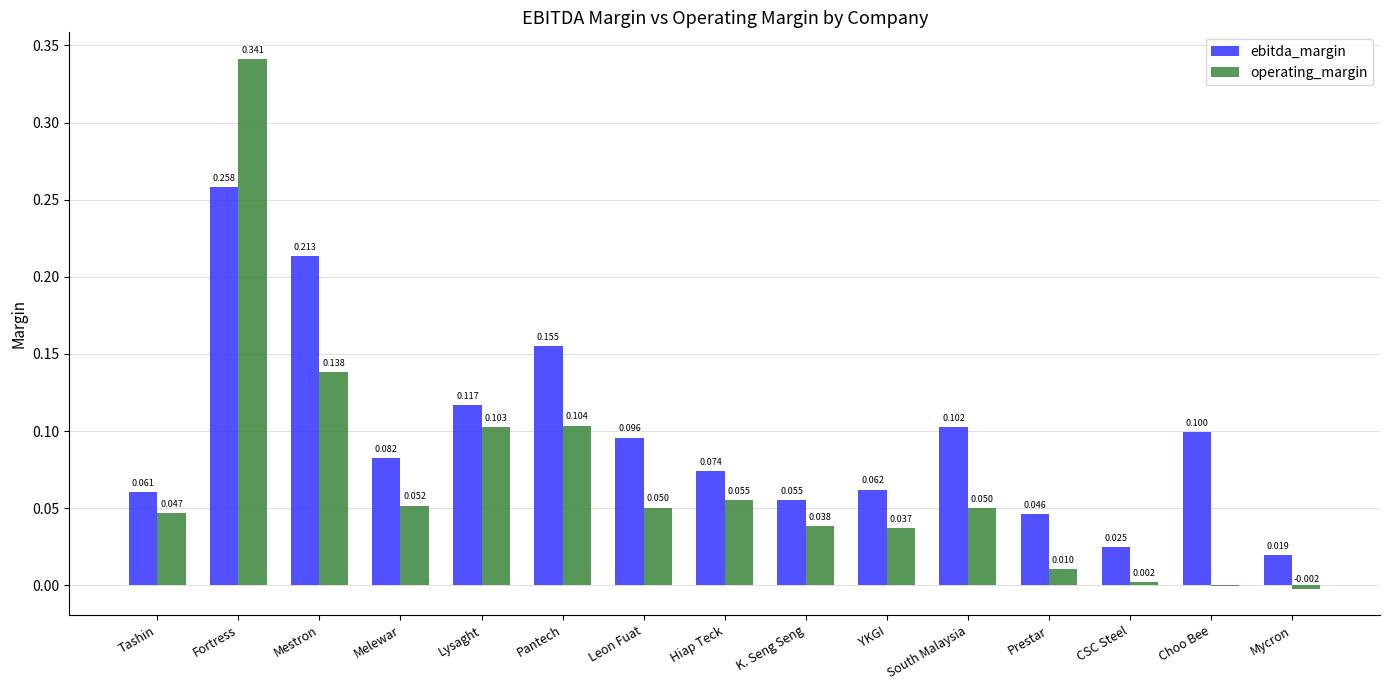

Which series has the largest total across all categories?

ebitda_margin